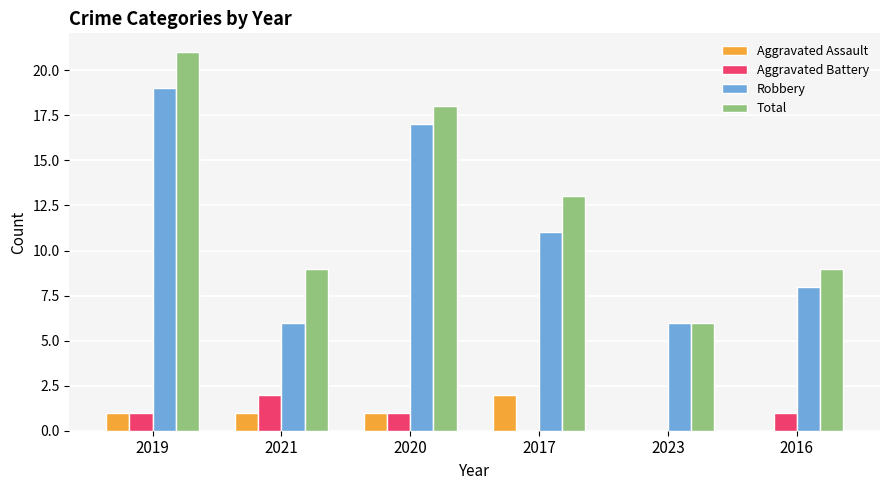

The value of Robbery at 2017 is 3. True or false?

False